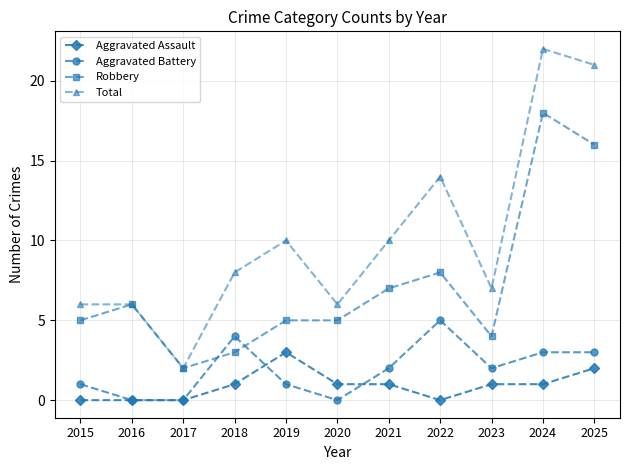

True or false: Aggravated Assault has a value of 0 at 2017.

True